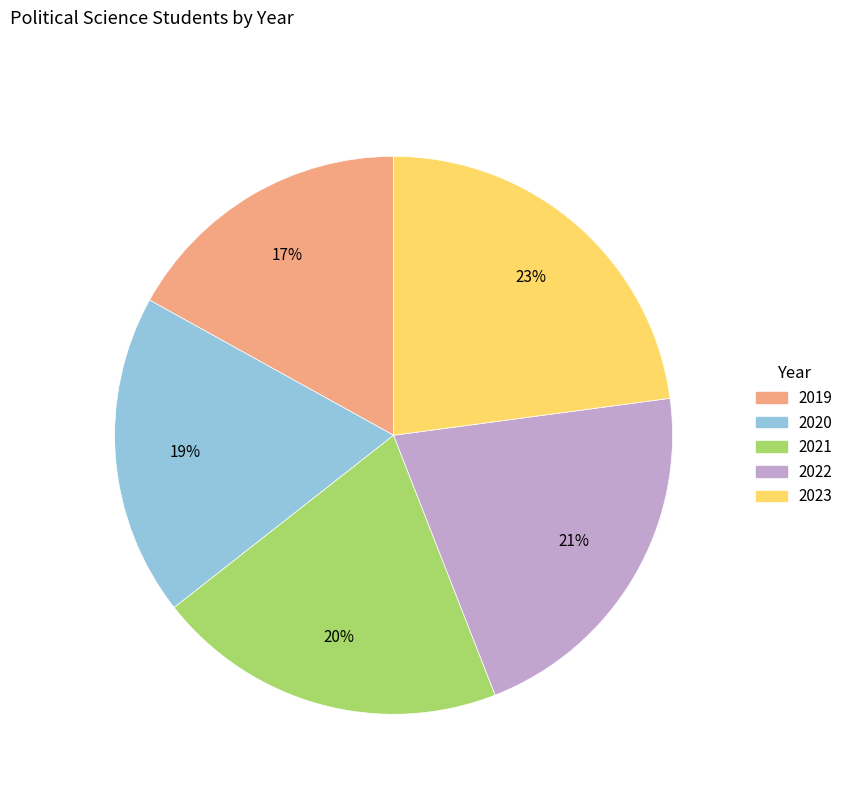

Which category has the smallest portion of the pie?

2019